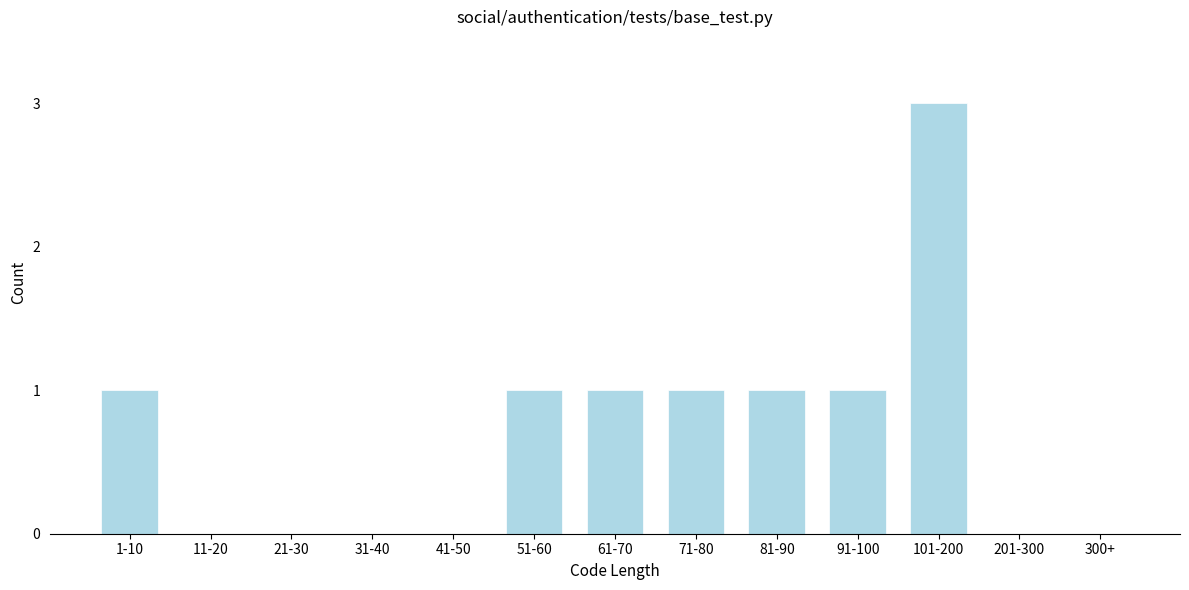

Reading right to left, extract all data points from this chart.

300+=0	201-300=0	101-200=3	91-100=1	81-90=1	71-80=1	61-70=1	51-60=1	41-50=0	31-40=0	21-30=0	11-20=0	1-10=1